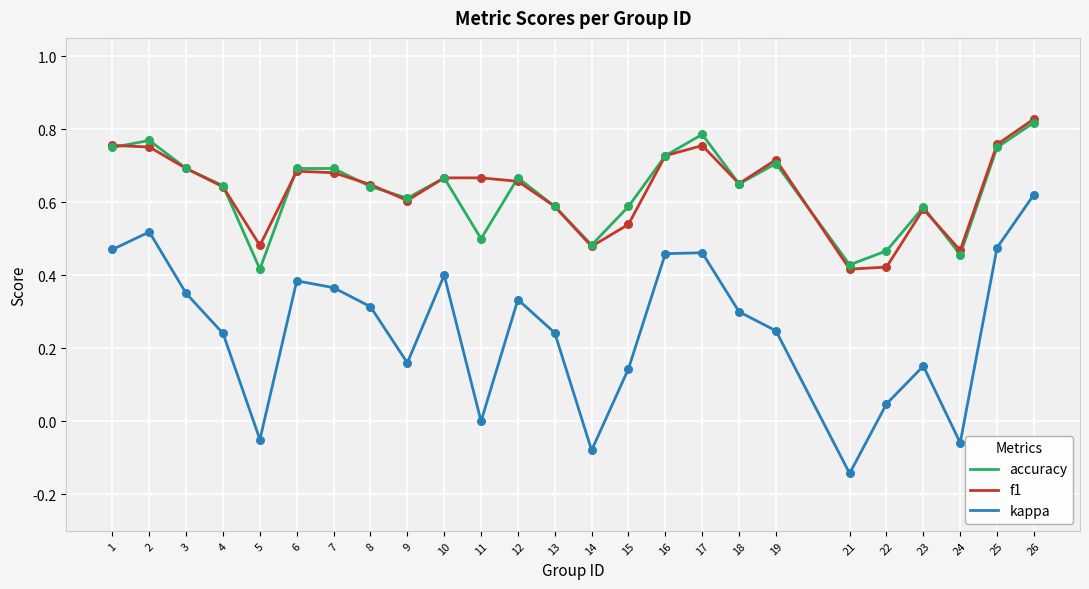

Which series has the largest range (max minus min)?

kappa